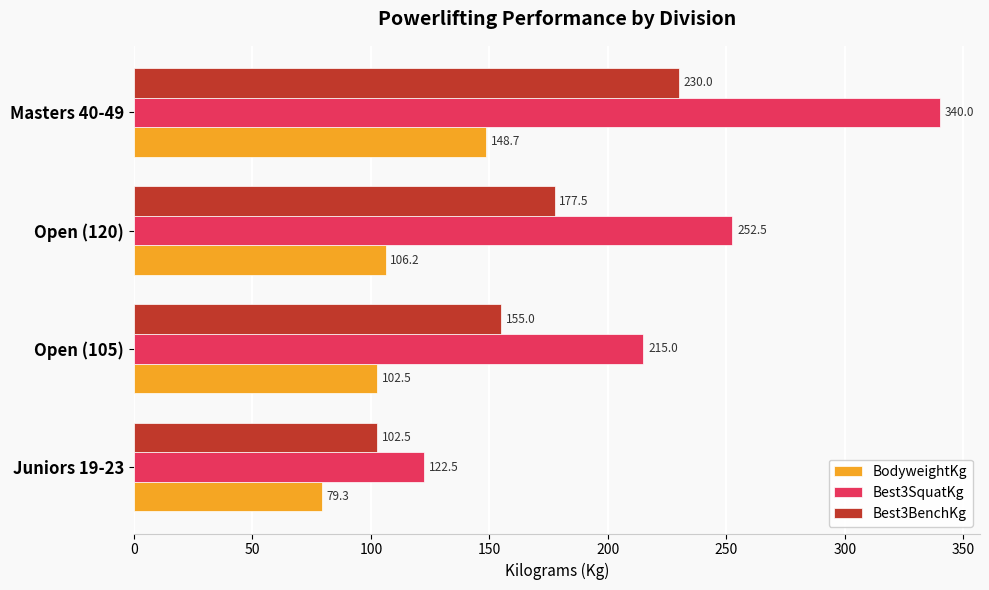

At which label is BodyweightKg closest to 114?

Open (120)